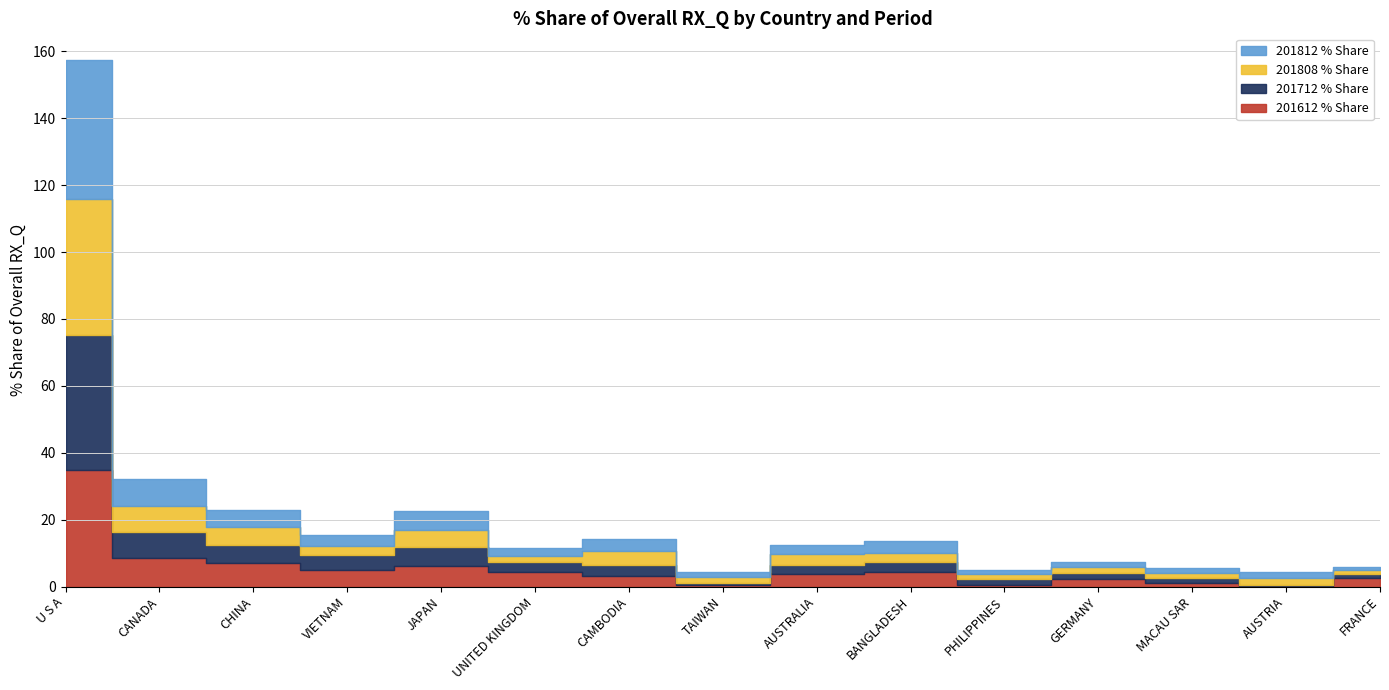

Reading left to right, extract all data points from this chart.

201612 % Share: U S A=34.8	CANADA=8.4	CHINA=6.9	VIETNAM=4.8	JAPAN=6.1	UNITED KINGDOM=4.4	CAMBODIA=3.2	TAIWAN=0.5	AUSTRALIA=3.7	BANGLADESH=4.2	PHILIPPINES=0.5	GERMANY=2.3	MACAU SAR=1.2	AUSTRIA=0.1	FRANCE=2.4
201712 % Share: U S A=40.4	CANADA=7.9	CHINA=5.4	VIETNAM=4.5	JAPAN=5.7	UNITED KINGDOM=2.9	CAMBODIA=3.3	TAIWAN=0.5	AUSTRALIA=2.8	BANGLADESH=3.2	PHILIPPINES=1.8	GERMANY=1.8	MACAU SAR=1.2	AUSTRIA=0.4	FRANCE=1.4
201808 % Share: U S A=40.6	CANADA=7.7	CHINA=5.5	VIETNAM=3.0	JAPAN=5.2	UNITED KINGDOM=1.9	CAMBODIA=4.1	TAIWAN=1.9	AUSTRALIA=3.2	BANGLADESH=2.7	PHILIPPINES=1.6	GERMANY=1.7	MACAU SAR=1.5	AUSTRIA=2.0	FRANCE=1.1
201812 % Share: U S A=41.7	CANADA=8.2	CHINA=5.2	VIETNAM=3.0	JAPAN=5.7	UNITED KINGDOM=2.3	CAMBODIA=3.5	TAIWAN=1.5	AUSTRALIA=2.9	BANGLADESH=3.5	PHILIPPINES=1.1	GERMANY=1.7	MACAU SAR=1.5	AUSTRIA=1.7	FRANCE=0.9